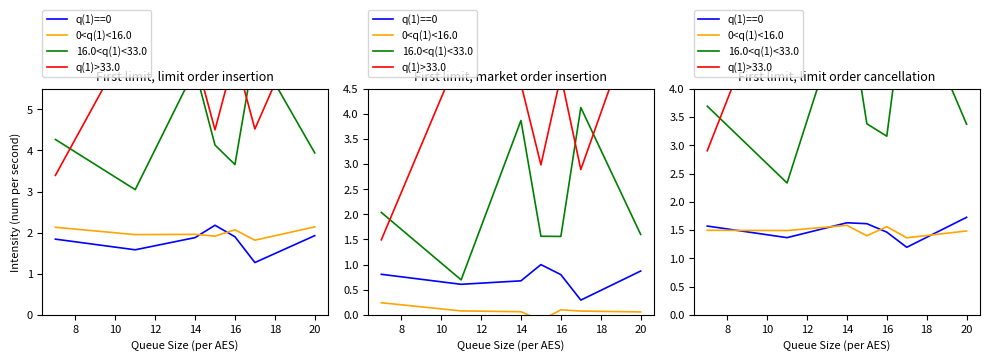

Which has a higher value, 12 or 8?

12